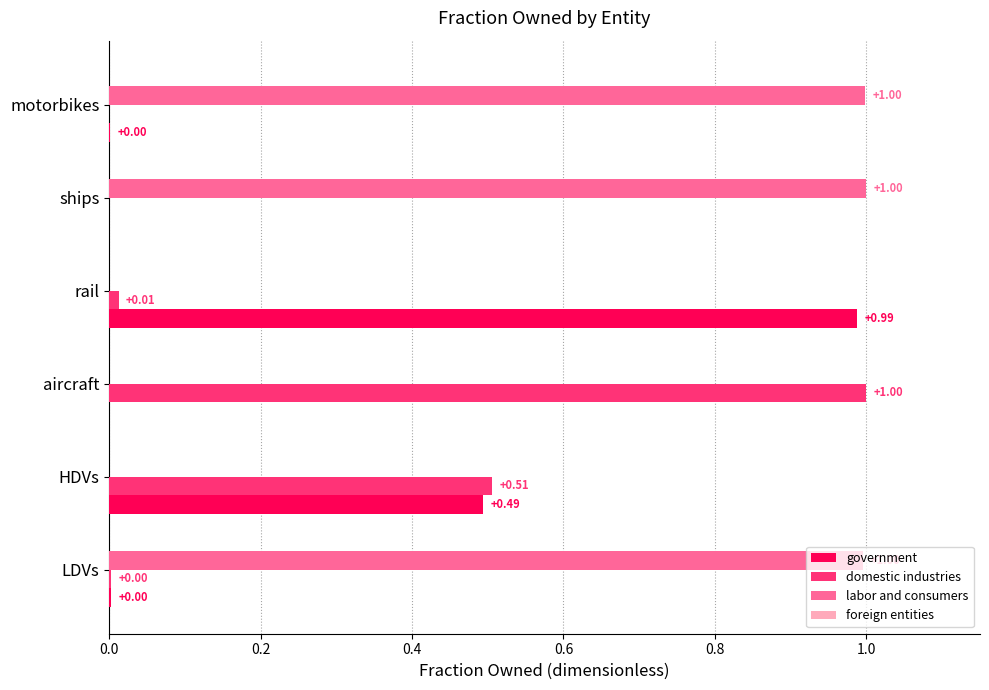

Which series has the largest total across all categories?

labor and consumers